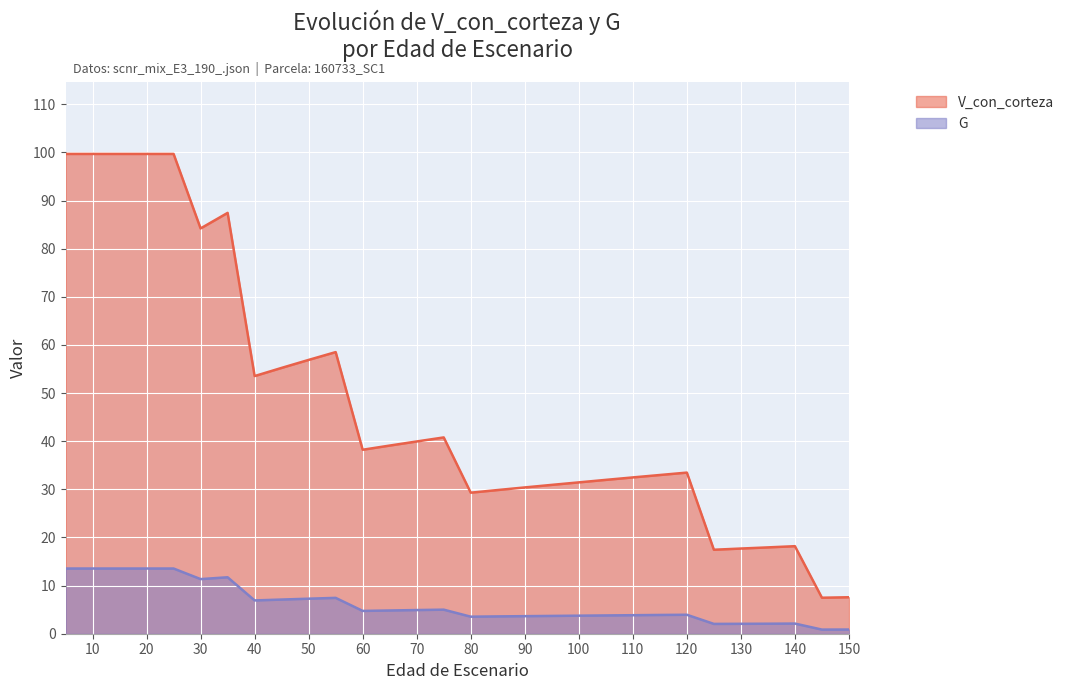

True or false: V_con_corteza has a value of 38.5 at 50.

False